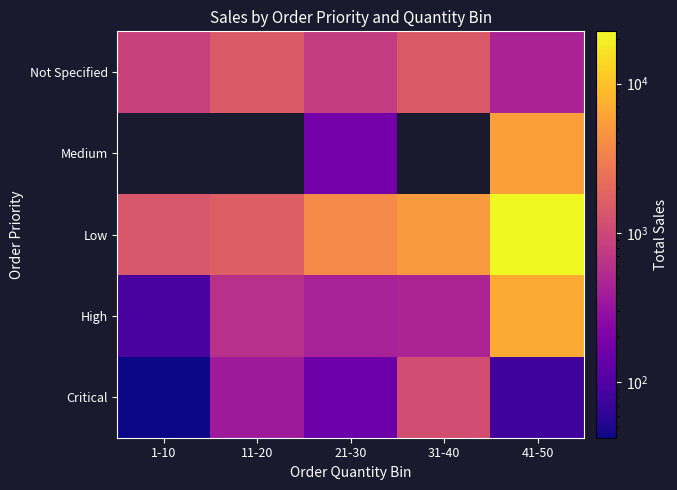

At which label is Low closest to 11908?

31-40